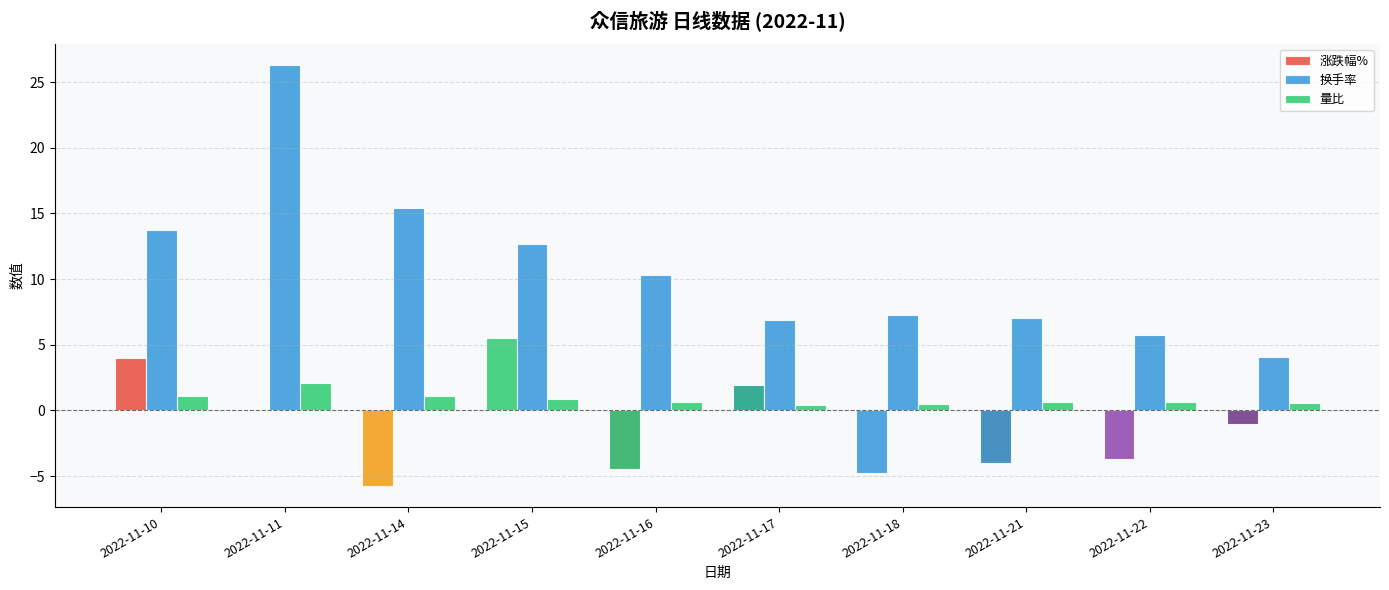

Read the 量比 value at 2022-11-14.

1.1